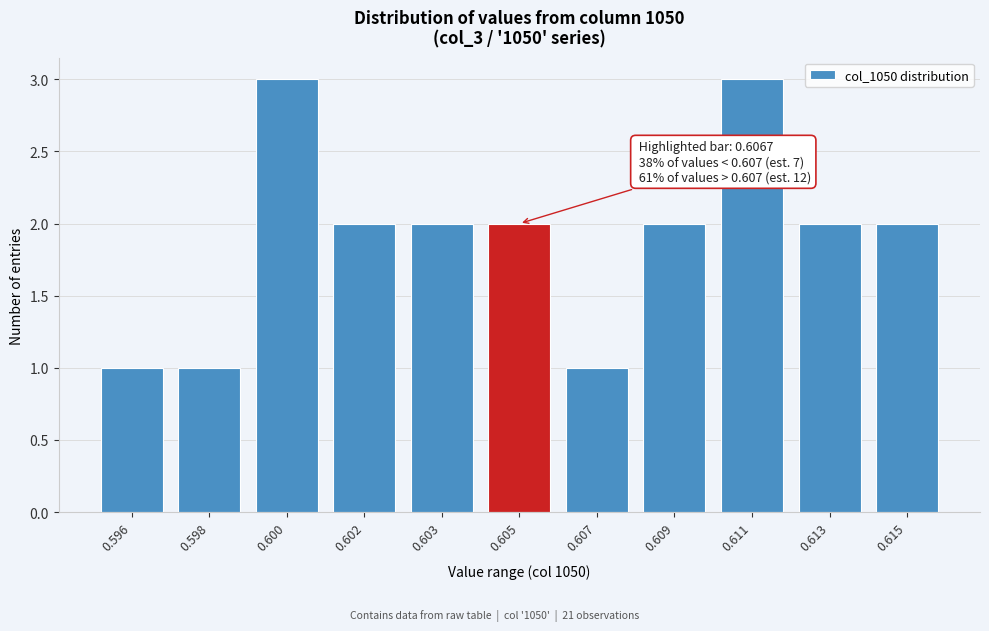

Reading left to right, list all the values displayed in this chart.

0.596=1	0.598=1	0.600=3	0.602=2	0.603=2	0.605=2	0.607=1	0.609=2	0.611=3	0.613=2	0.615=2